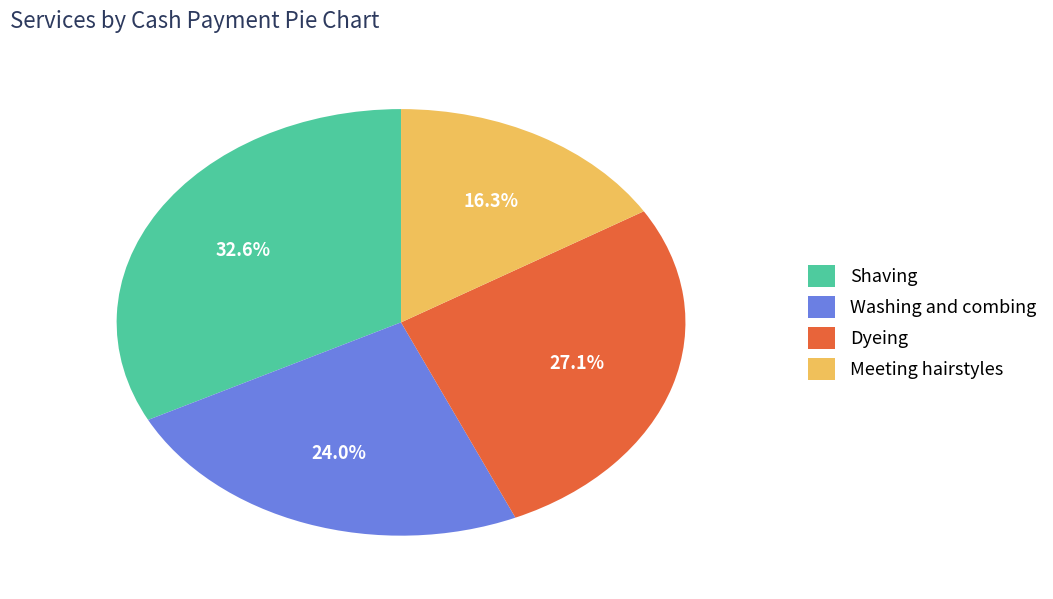

What percentage is the Washing and combing slice, to the nearest percent?

24%